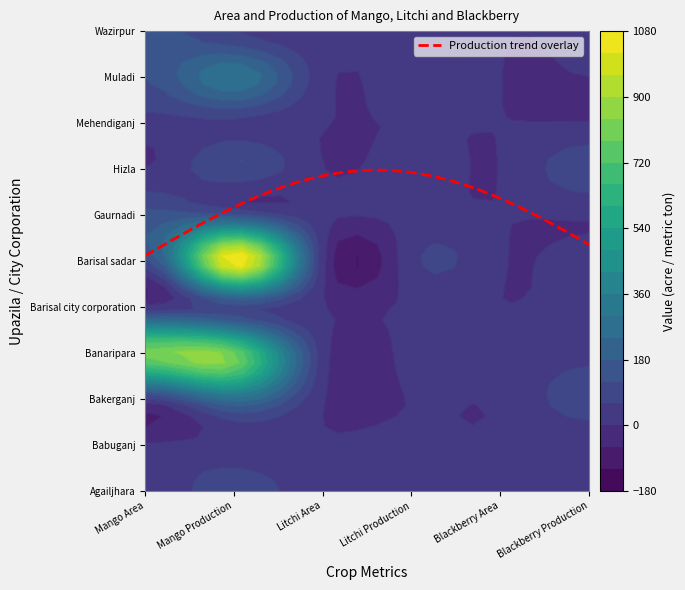

True or false: Mehendiganj has a value of 1.0 at 5.

False